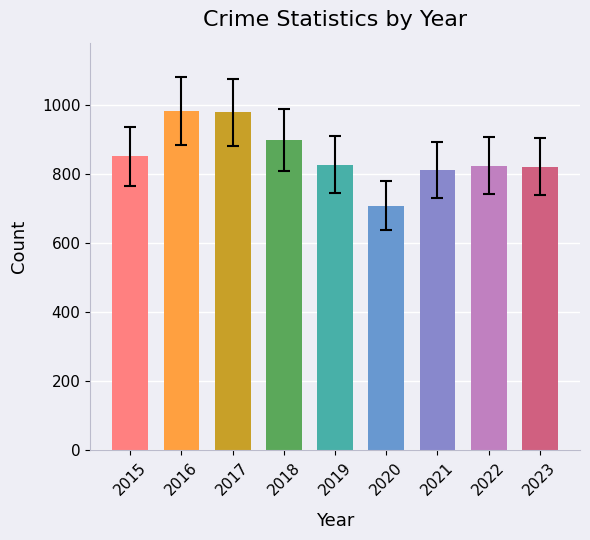

Is it true that the value at 2020 is 708?

True